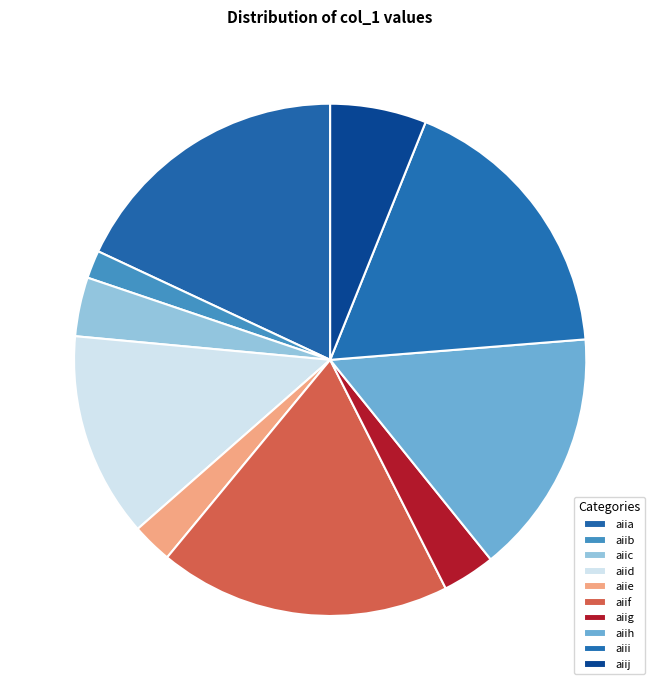

Is it true that aiih is 15% of the pie?

True